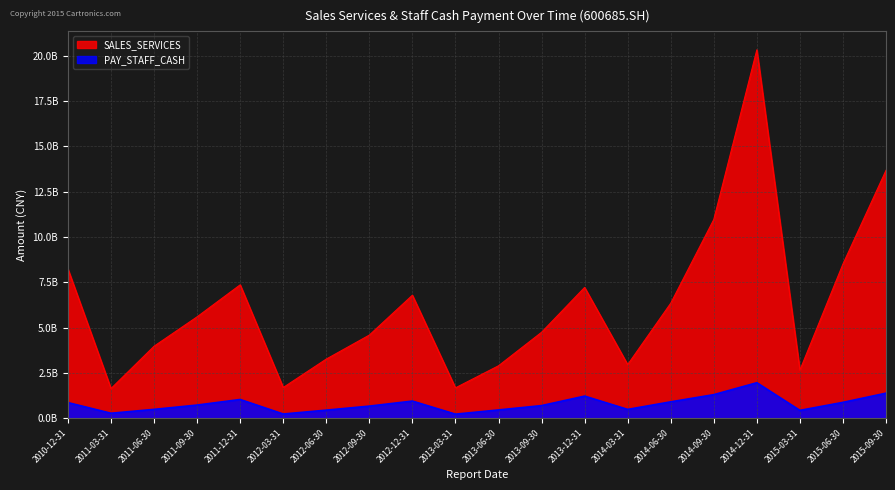

List the series in order of their overall mean, lowest first.

PAY_STAFF_CASH, SALES_SERVICES